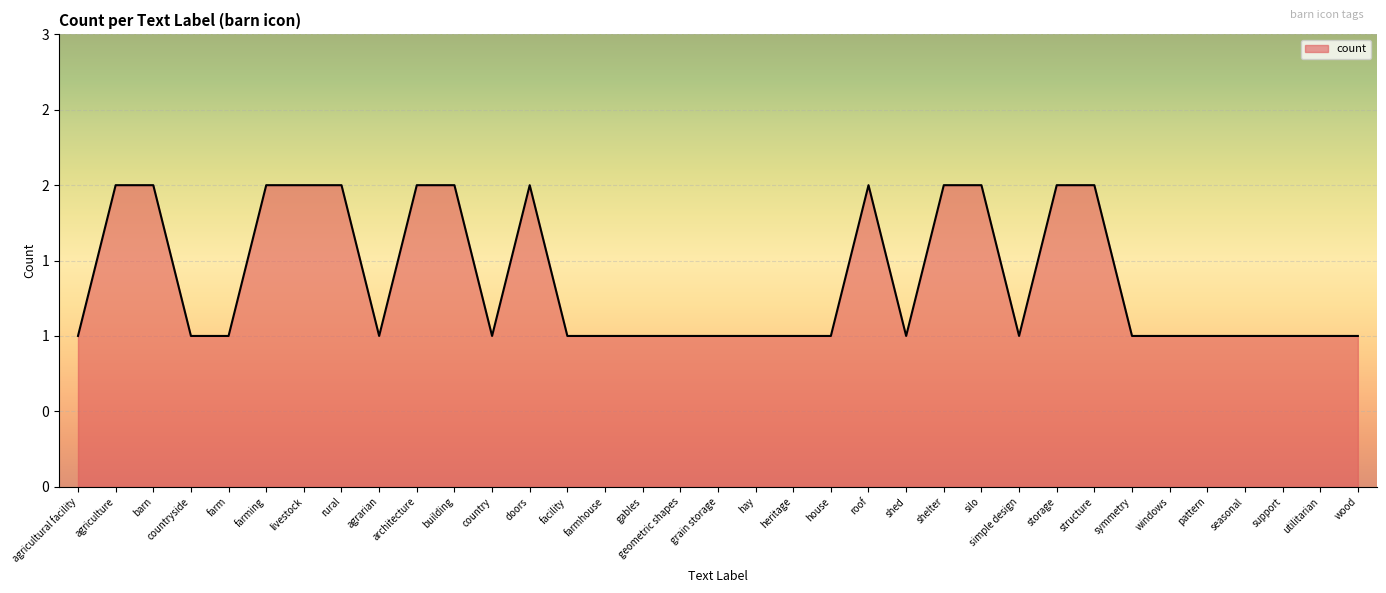

What is the label of the 27th point from the right?

agrarian